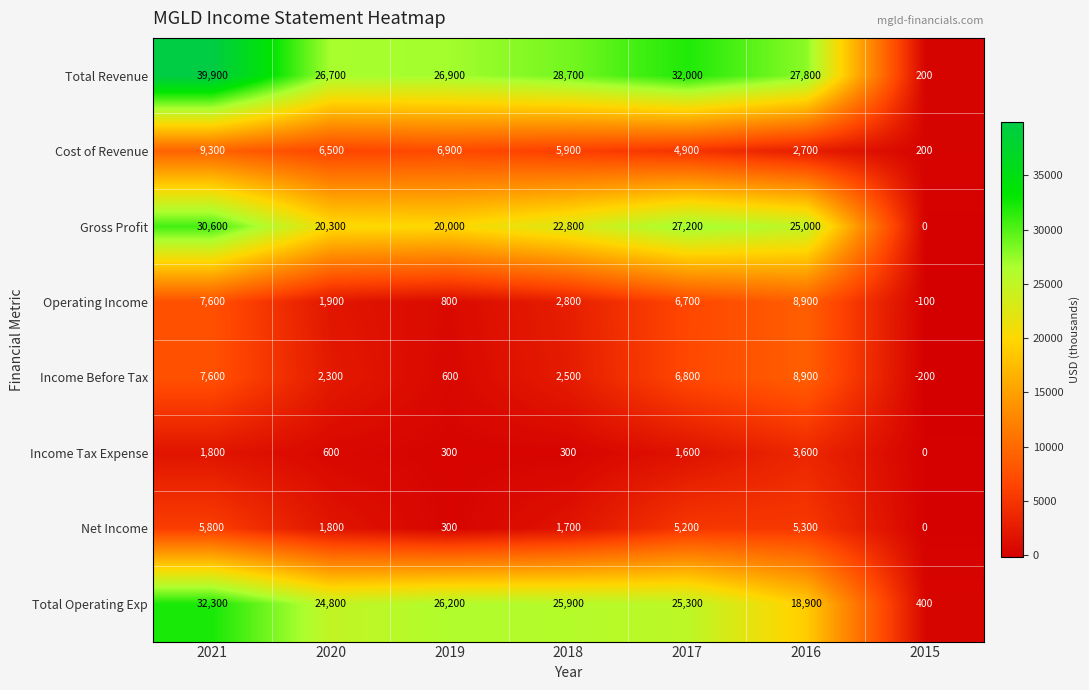

What is the sum of the Total Revenue values at 2019 and 2017?

58900